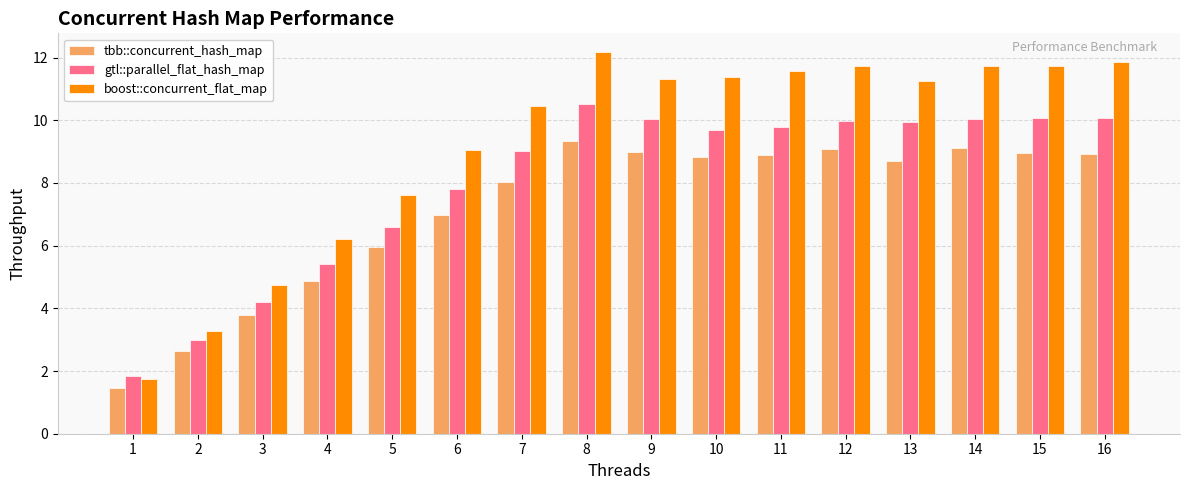

What is the difference between the maximum and minimum values in the boost::concurrent_flat_map series?

10.4